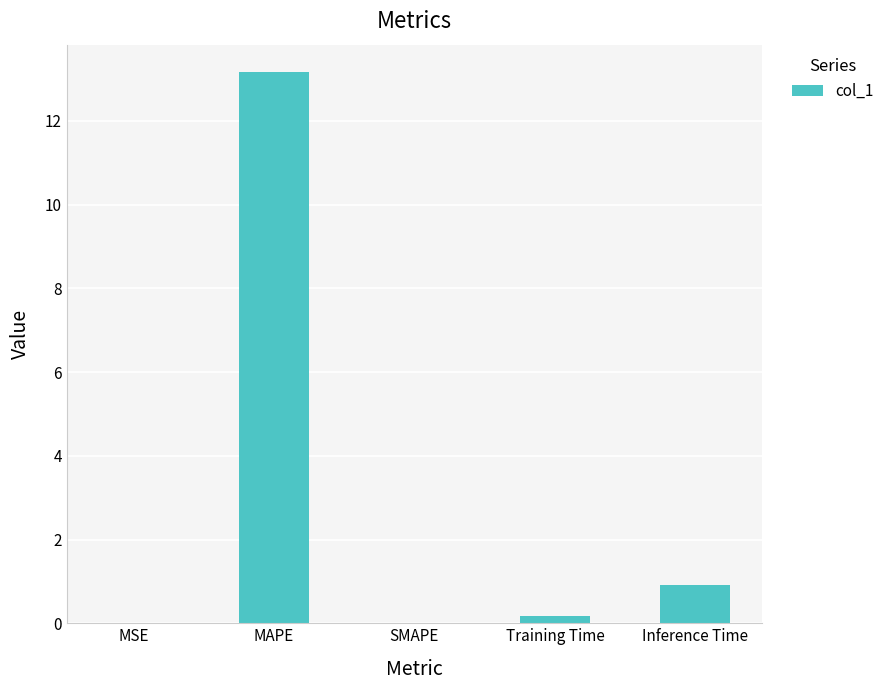

What is the change in value from MAPE to Inference Time?

-12.2